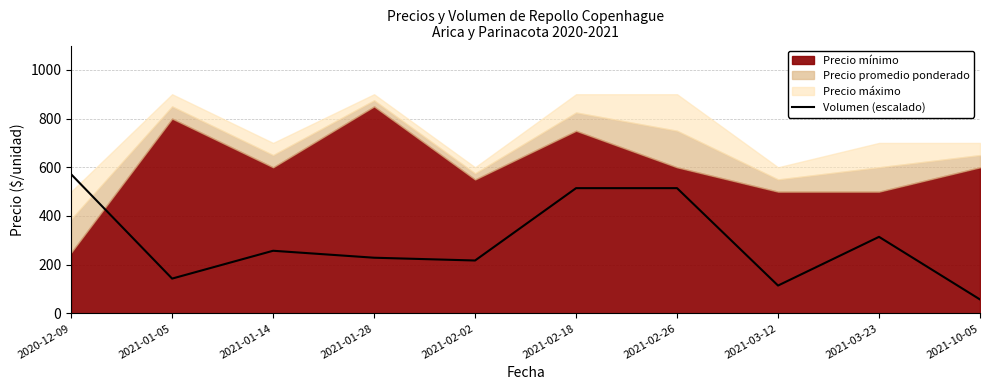

What is the difference between the maximum and minimum values?

514.3